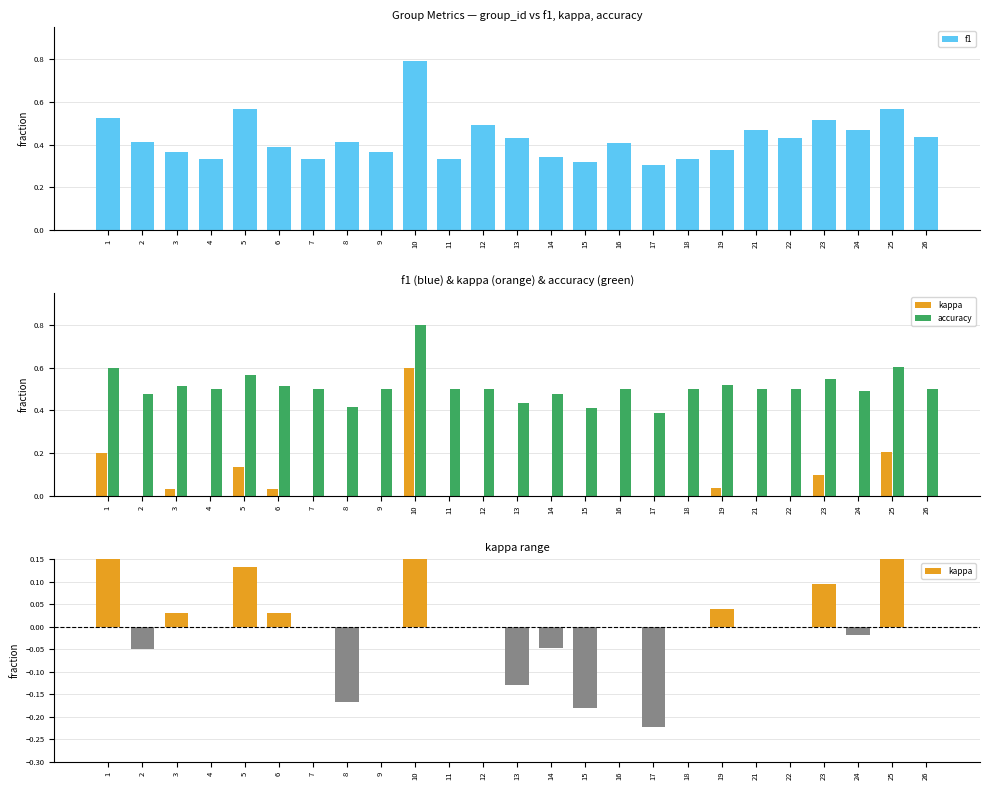

The accuracy series shows 0.8 at 4. True or false?

False